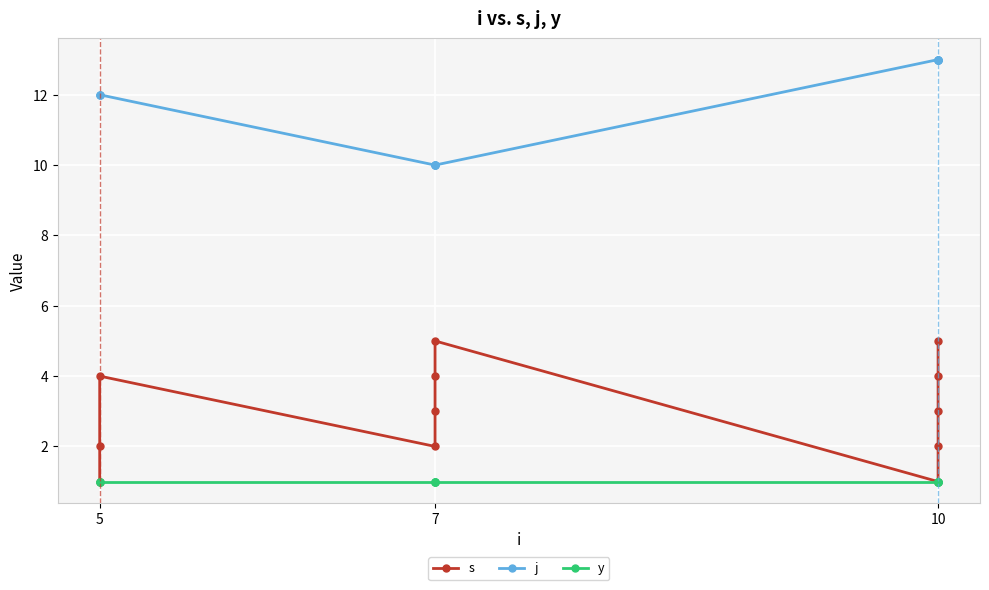

True or false: s and y intersect in this chart.

False